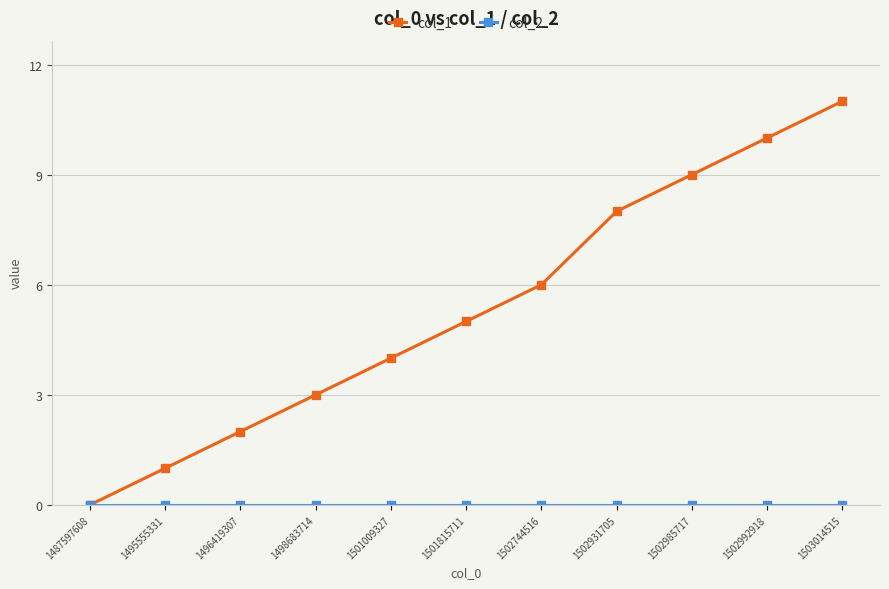

Which series changed the most between 1487597608 and 1502992918?

col_1